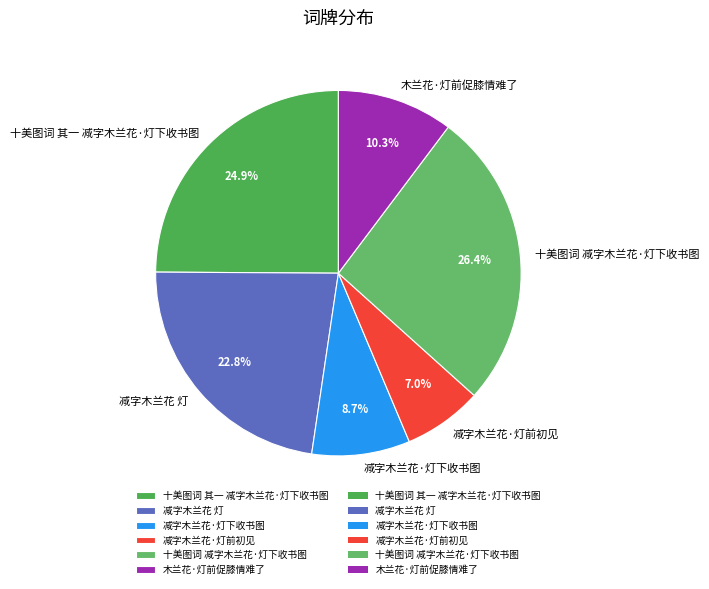

To the nearest percent, what percentage of the pie is 十美图词 减字木兰花·灯下收书图?

26%